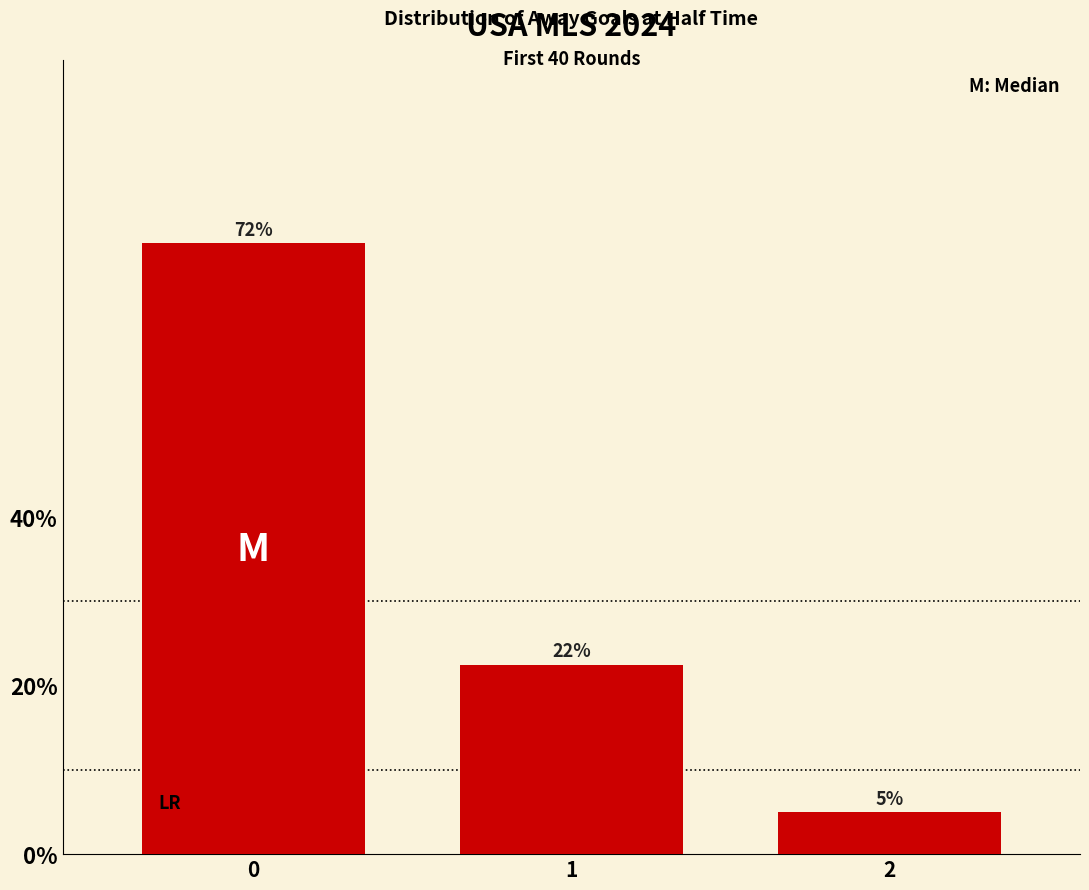

Does the chart contain any negative values?

No